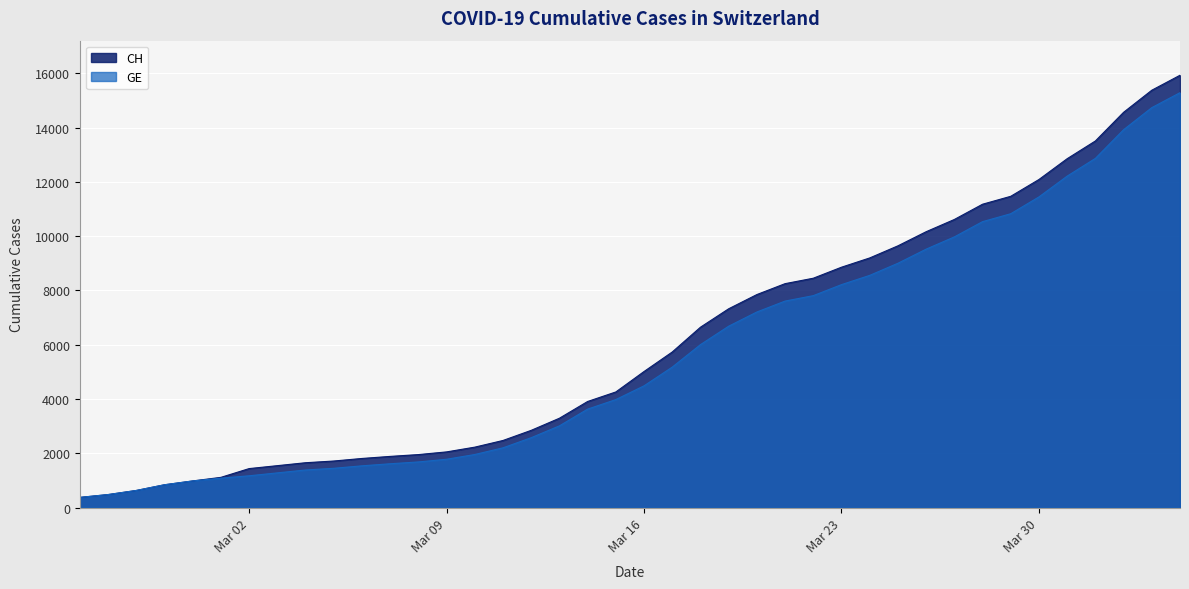

At which label does GE reach its minimum?

2020-02-25